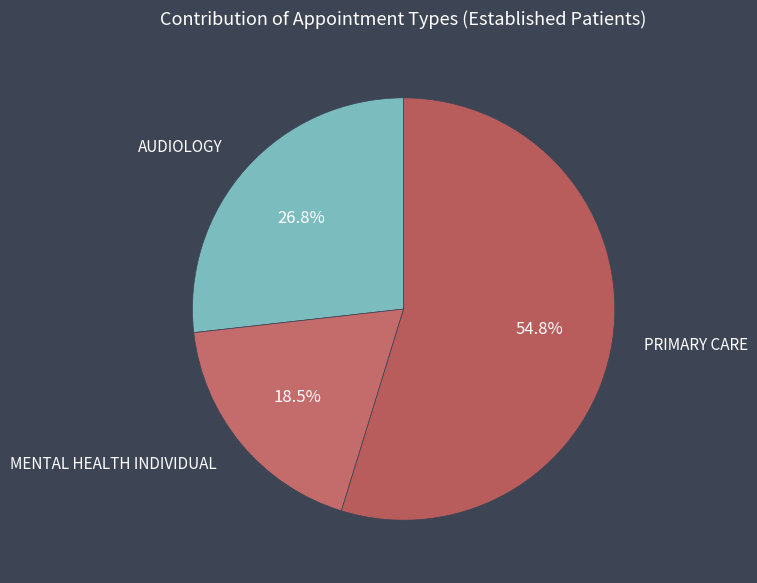

Is the sum of PRIMARY CARE and MENTAL HEALTH INDIVIDUAL greater than half?

Yes